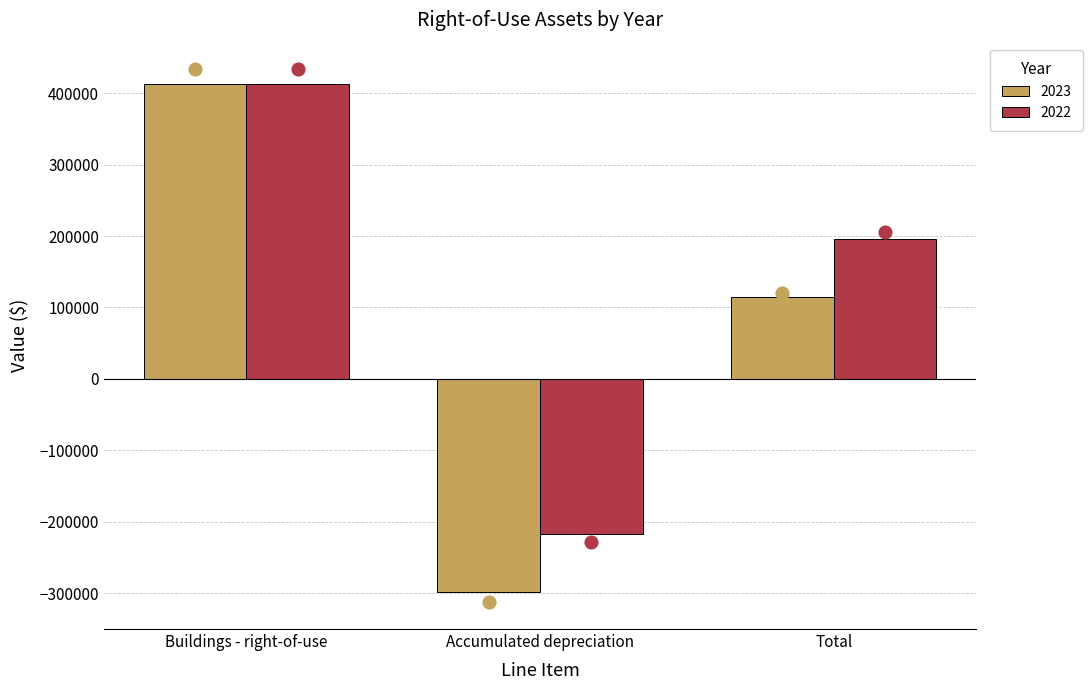

Which series has the largest total across all categories?

2022